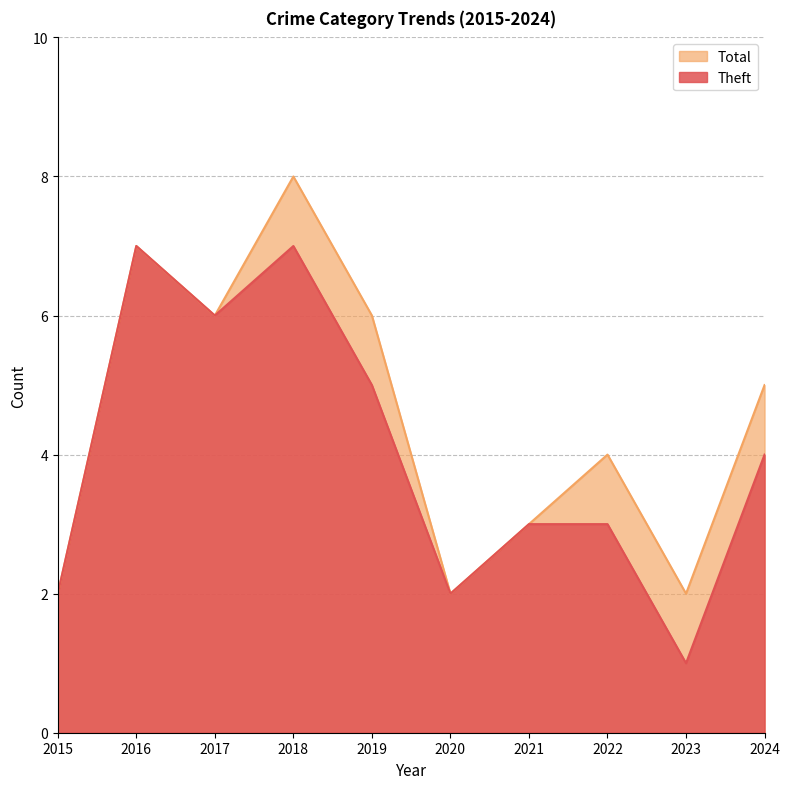

Reading left to right, what are all the values shown in this chart?

Theft: 2015=2	2016=7	2017=6	2018=7	2019=5	2020=2	2021=3	2022=3	2023=1	2024=4
Total: 2015=2	2016=7	2017=6	2018=8	2019=6	2020=2	2021=3	2022=4	2023=2	2024=5